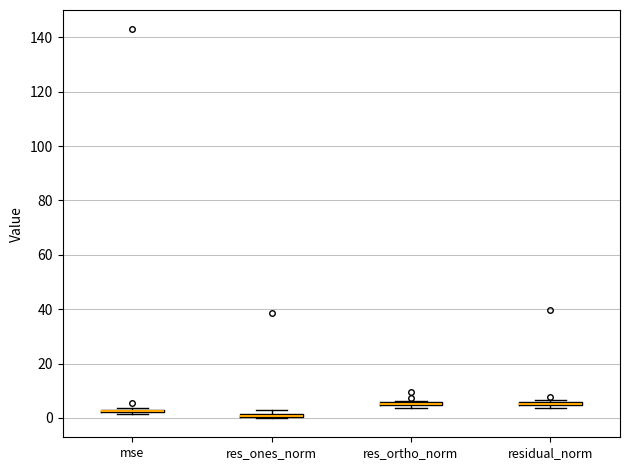

Where is the lower edge of the box for residual_norm on the y-axis? The values are not printed on the chart, so give them approximately, as read against the axis.

4